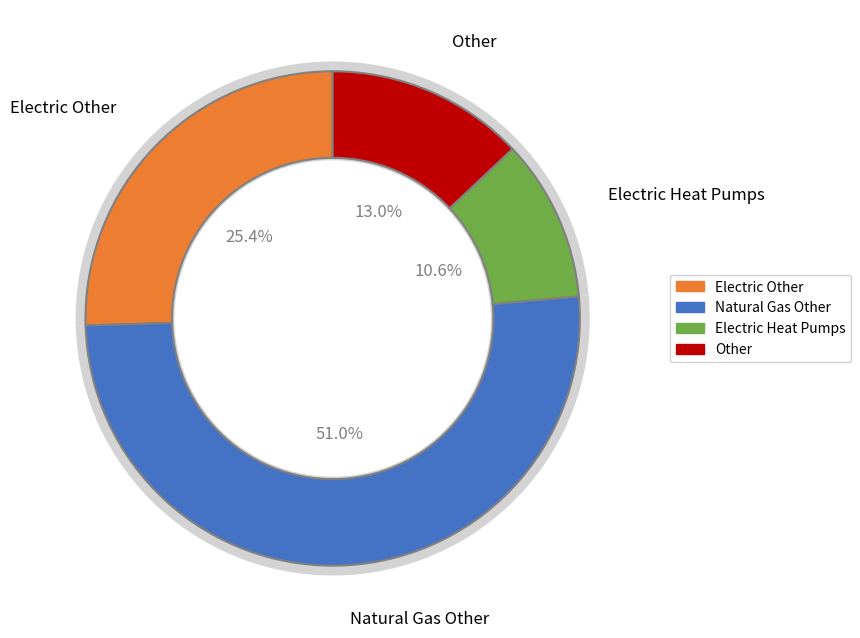

Combined, what portion of the pie is Electric Heat Pumps and Natural Gas Other?

61.6%